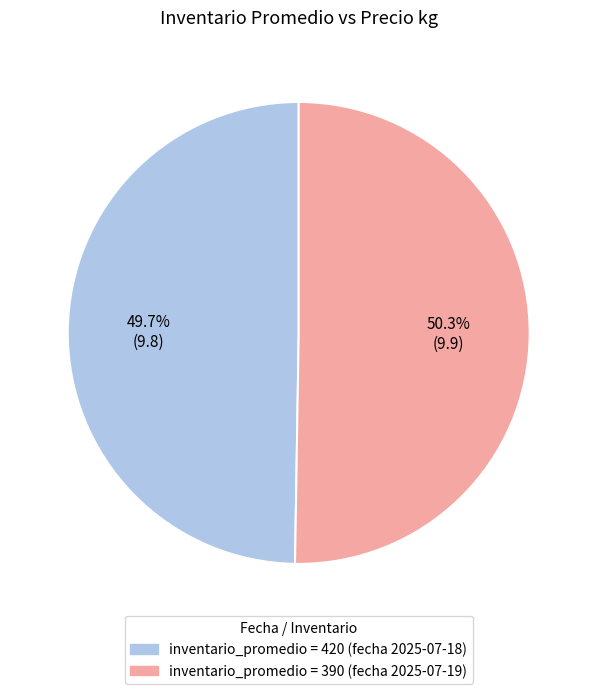

Is there any slice that represents more than half of the pie?

Yes